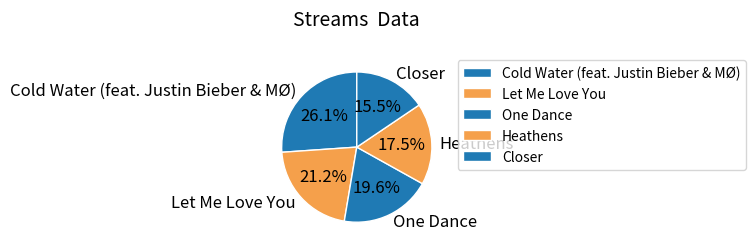

How many slices are in this pie chart?

5